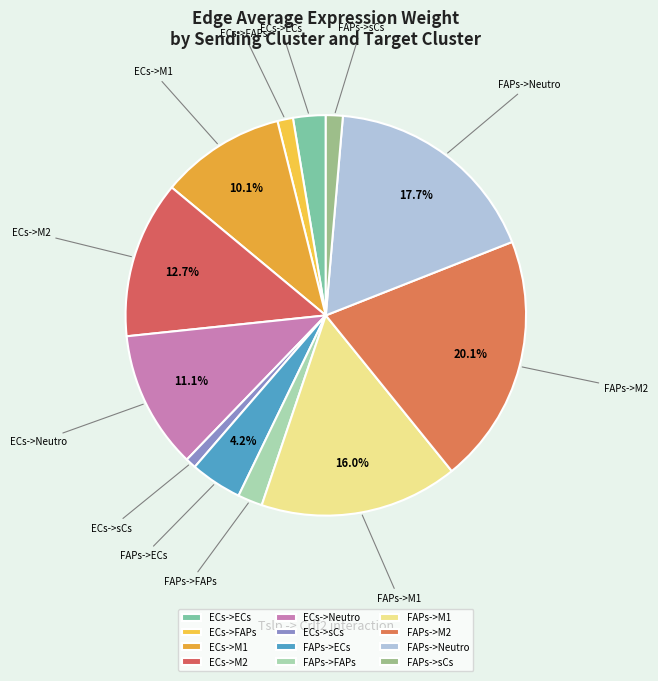

What percentage is the ECs->FAPs slice, to the nearest percent?

1%